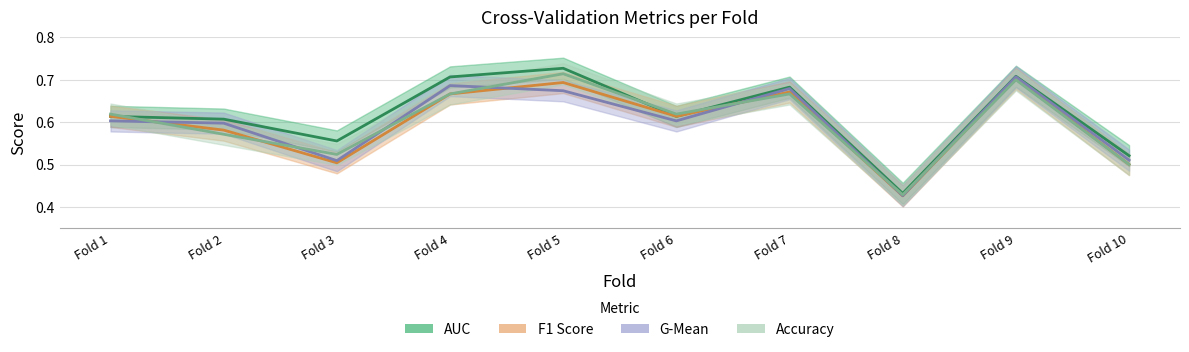

Between Fold 8 and Fold 10, which is larger?

Fold 10